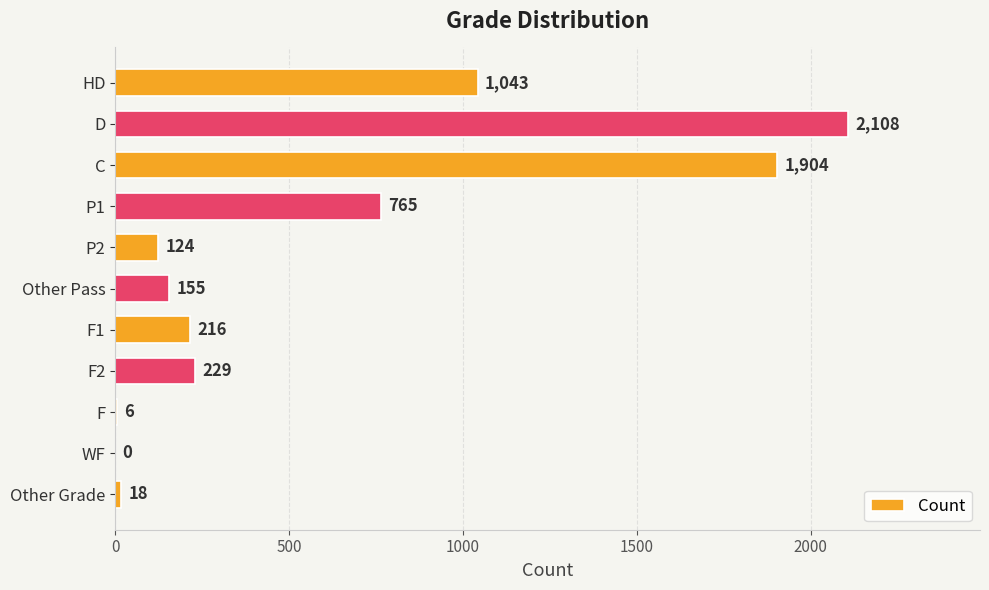

What is the change in value from C to Other Pass?

-1749